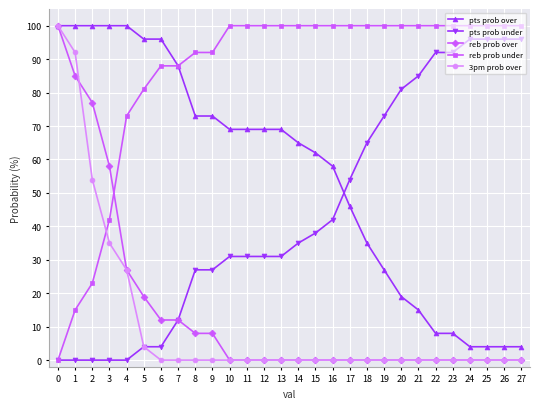

The reb prob under series shows 100 at 16. True or false?

True